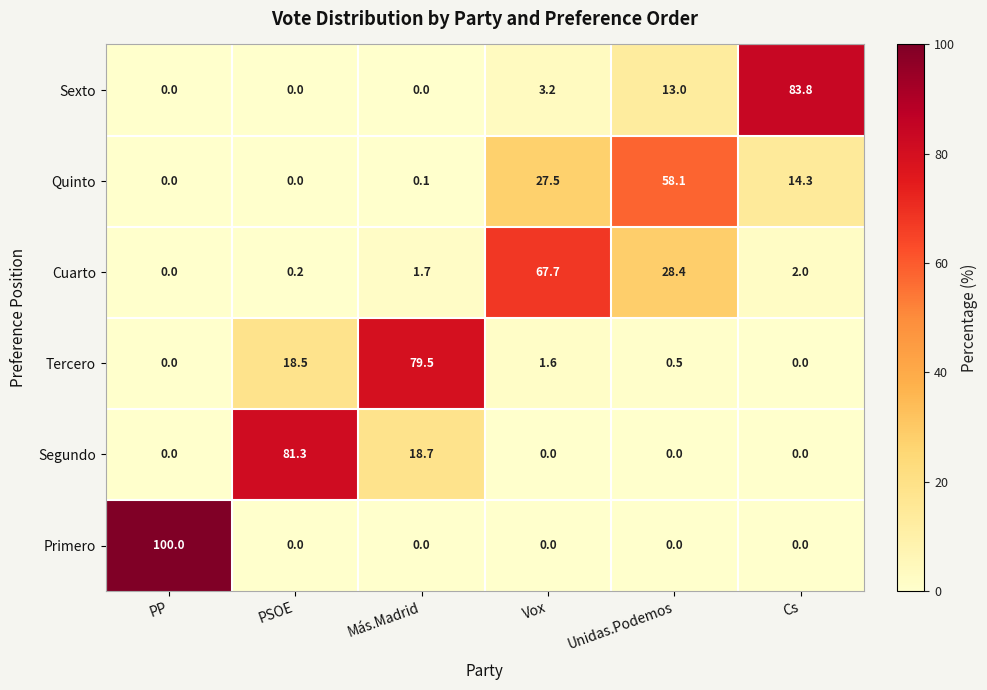

True or false: Sexto has a value of 0.0 at PSOE.

True